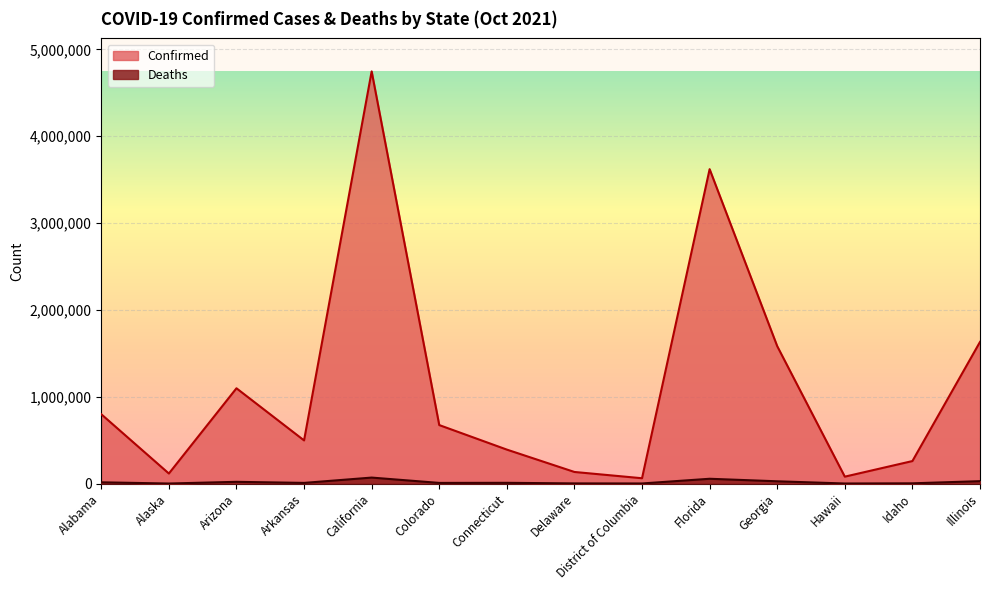

What is the maximum value for Confirmed?

4746076